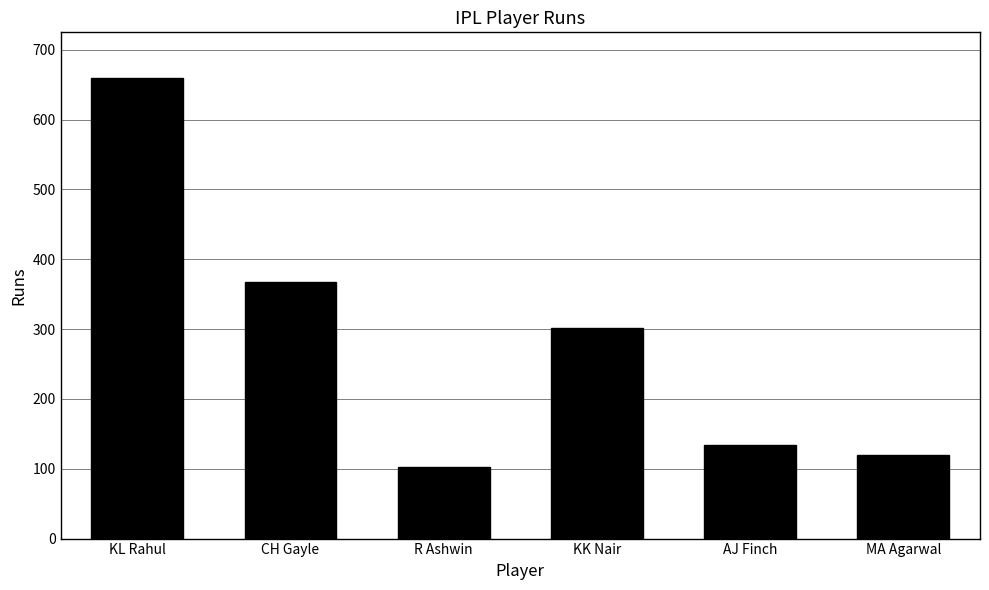

Reading left to right, extract all data points from this chart.

659	368	102	301	134	120